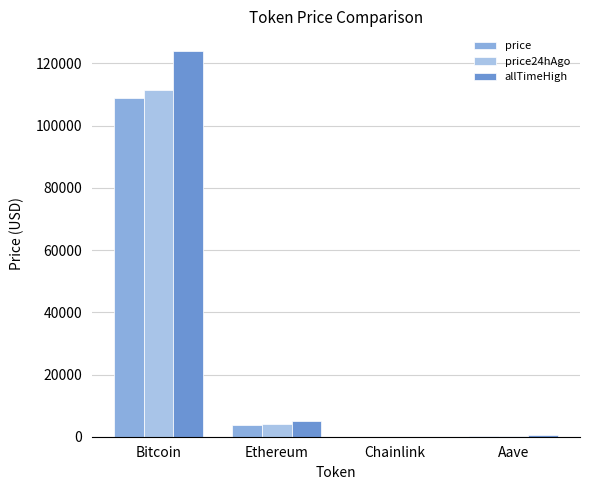

What is the spread (max minus min) of values at Bitcoin?

15352.0